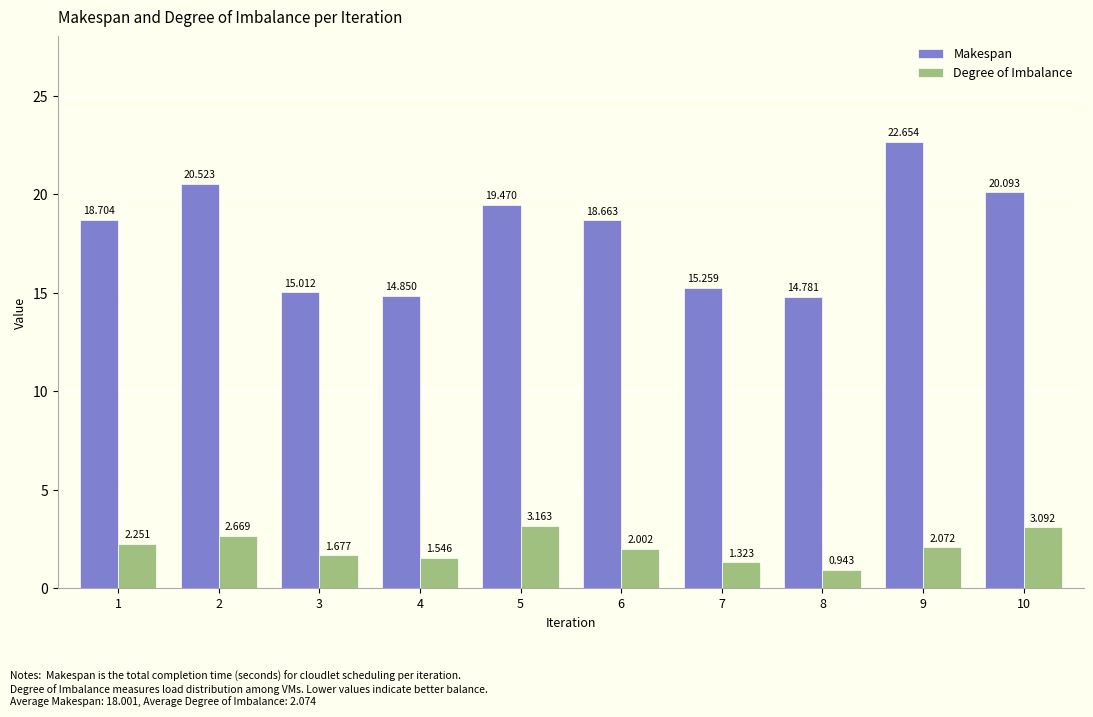

Is it true that Makespan equals 18.7 at 6?

True